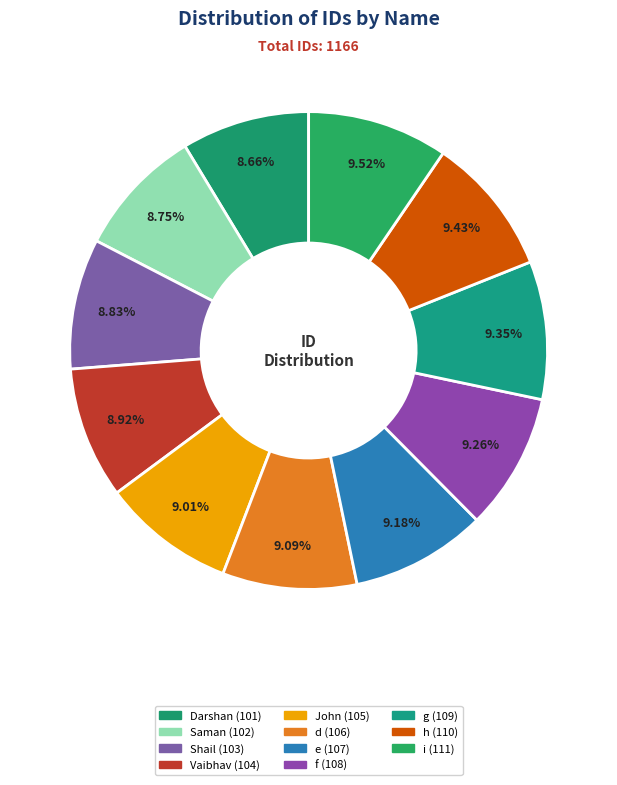

How many slices are in this pie chart?

11